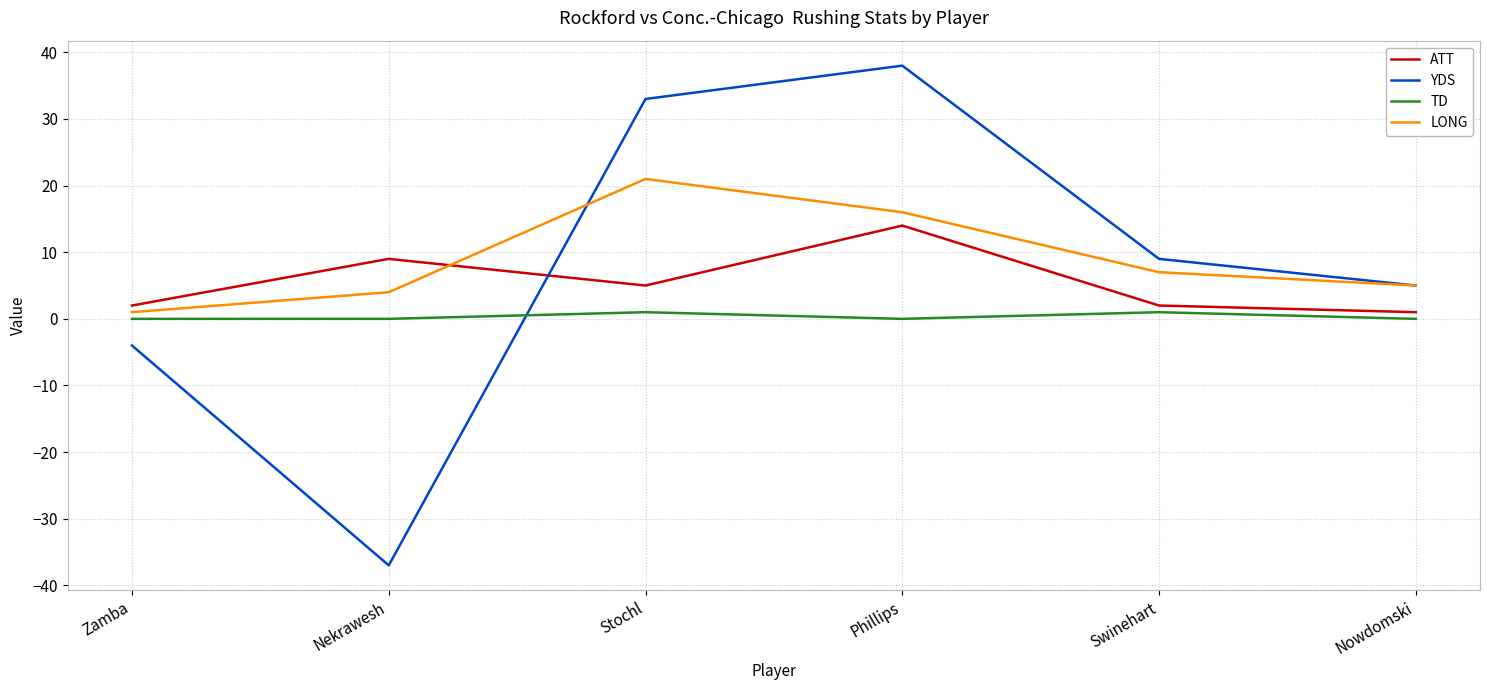

Count the number of categories in the chart.

6